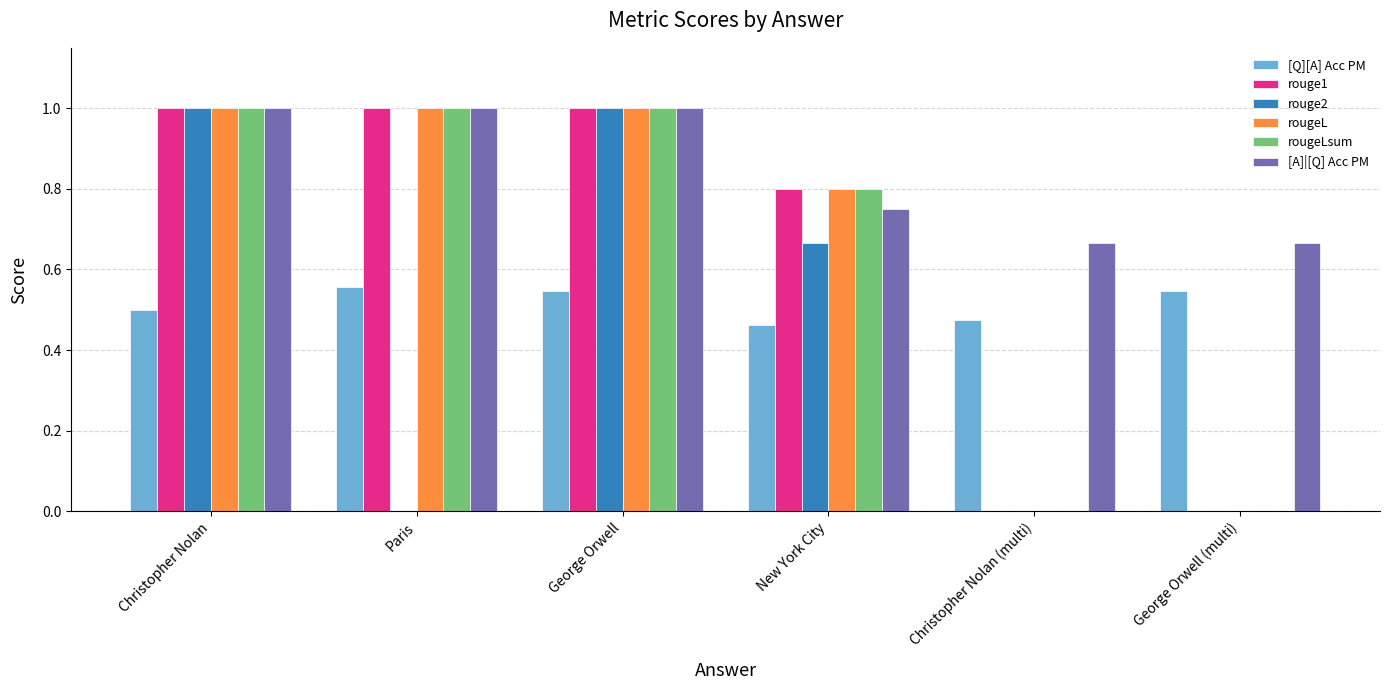

The [Q][A] Acc PM series shows 0.5 at George Orwell. True or false?

True